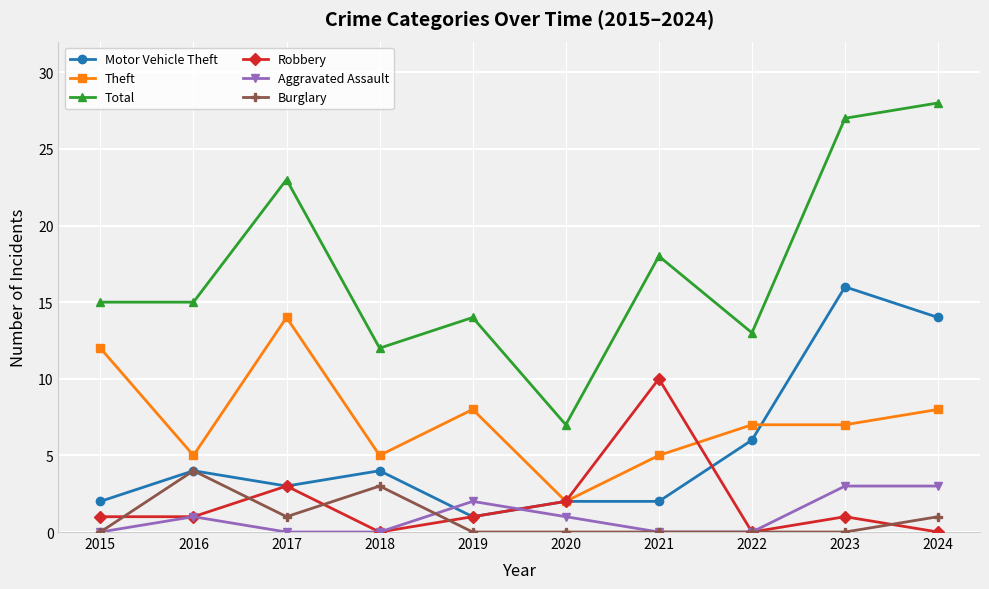

Which category has the highest value in the Total series?

2024